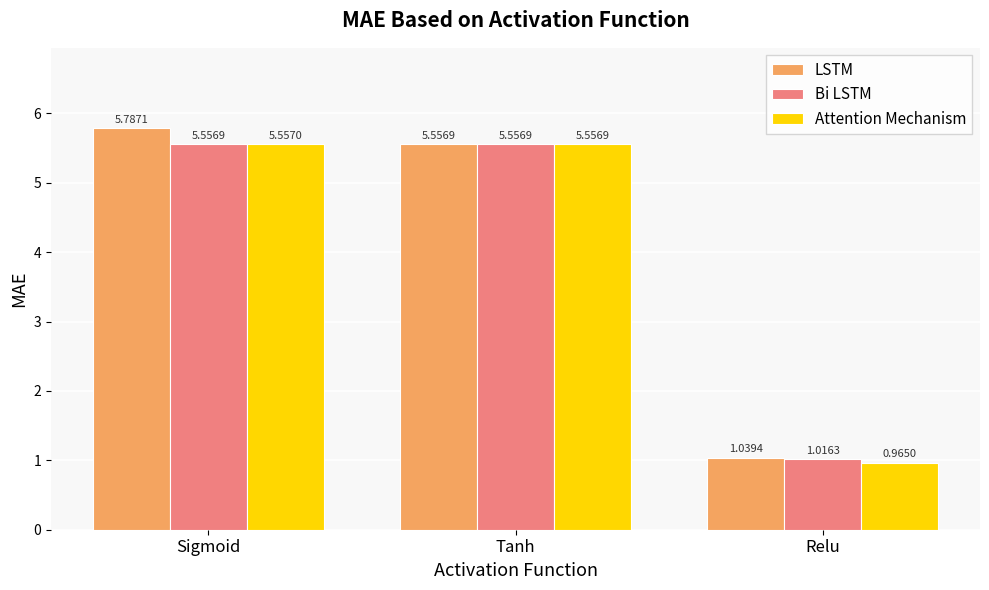

How many groups of bars are there?

3